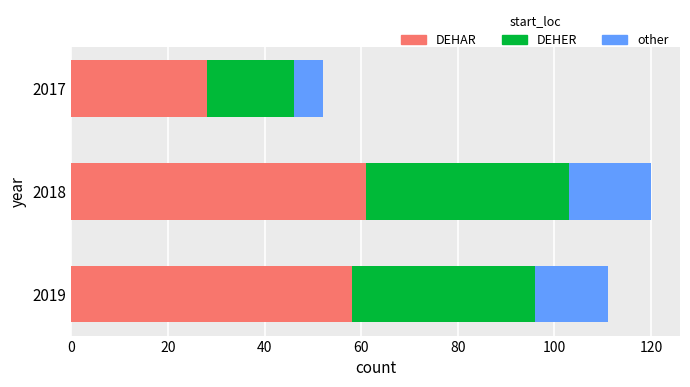

The DEHAR series shows 28 at 2017. True or false?

True